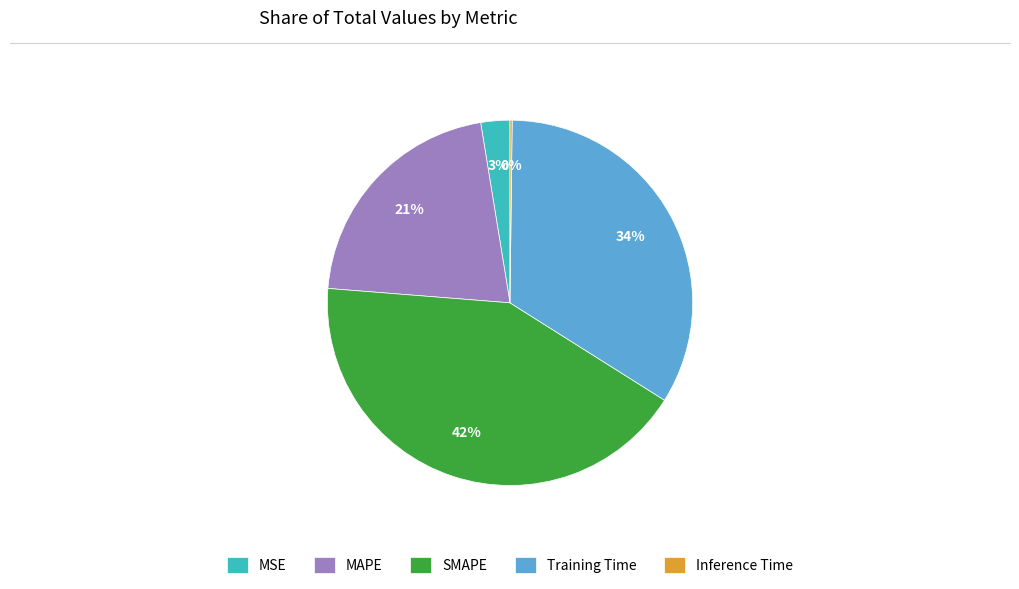

Between Training Time and MSE, which is larger?

Training Time